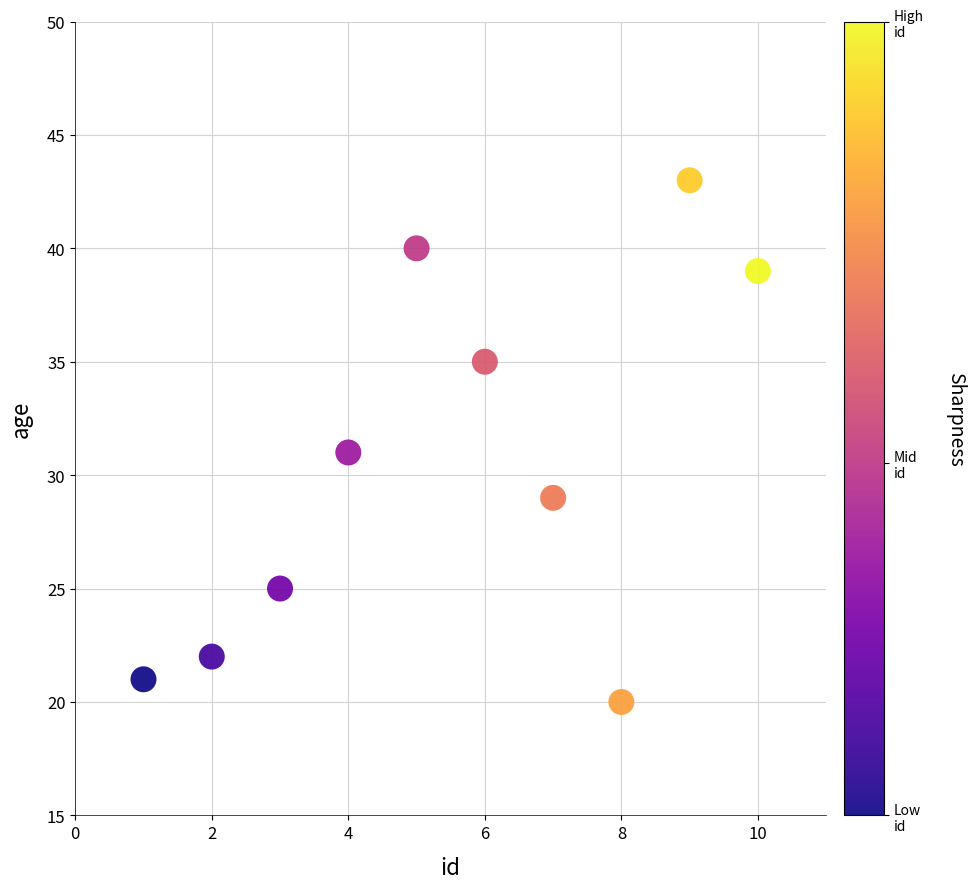

What is the range of X values (max minus min)?

9